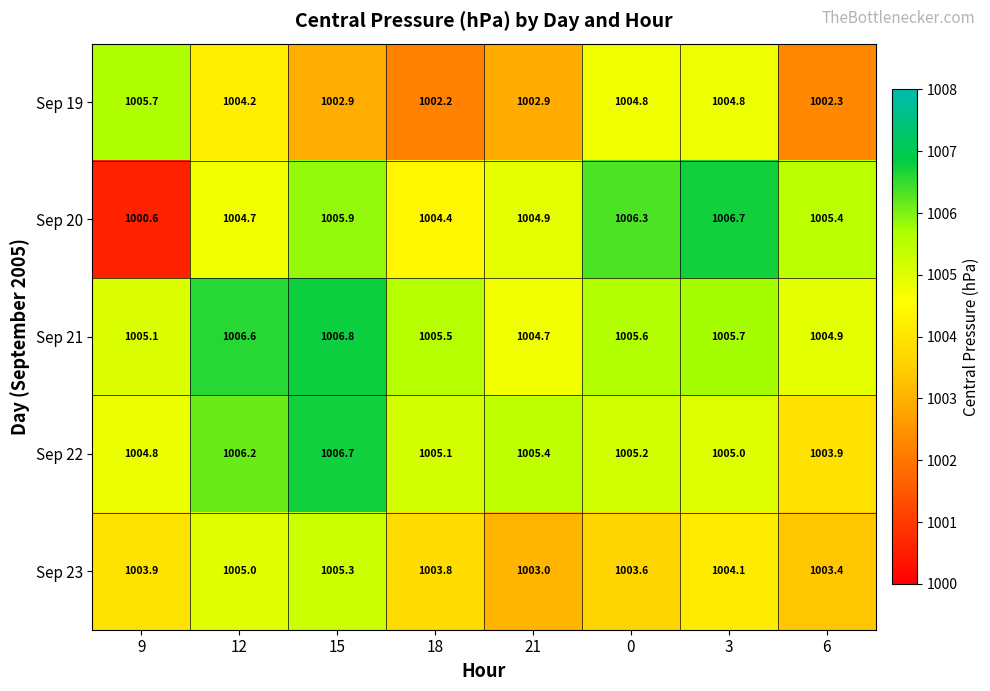

Read the Sep 22 value at 12.

1006.2